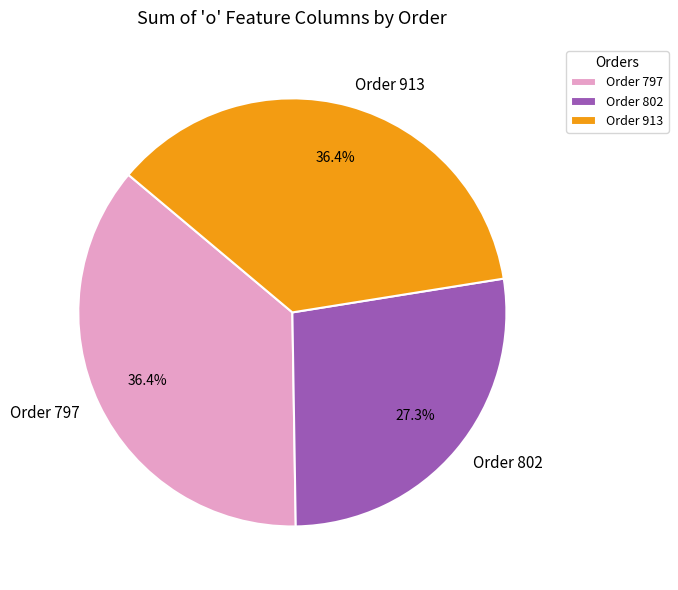

Does Order 913 account for over 50% of the chart?

No